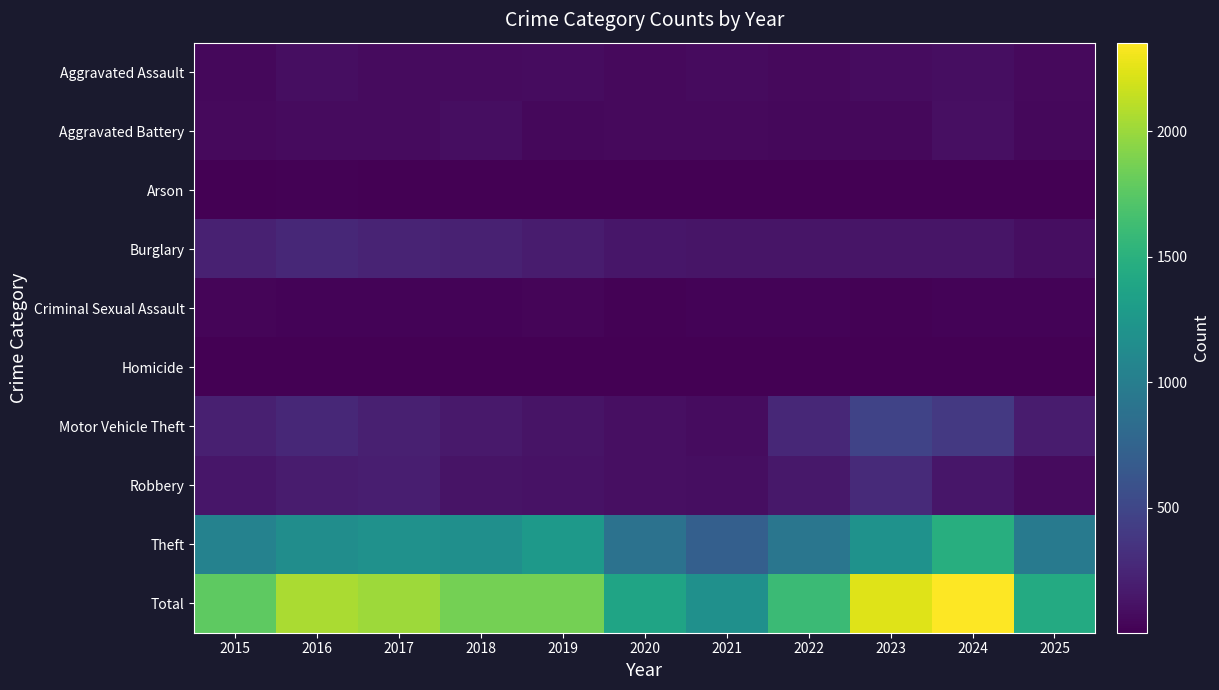

Reading right to left, what are all the values shown in this chart?

Aggravated Assault: 2025=60	2024=88	2023=79	2022=61	2021=66	2020=62	2019=80	2018=72	2017=72	2016=88	2015=56
Aggravated Battery: 2025=50	2024=96	2023=55	2022=56	2021=60	2020=57	2019=53	2018=86	2017=71	2016=66	2015=60
Arson: 2025=3	2024=8	2023=2	2022=3	2021=6	2020=7	2019=5	2018=7	2017=7	2016=12	2015=10
Burglary: 2025=84	2024=133	2023=133	2022=130	2021=134	2020=146	2019=182	2018=218	2017=237	2016=266	2015=216
Criminal Sexual Assault: 2025=22	2024=20	2023=18	2022=21	2021=26	2020=16	2019=31	2018=24	2017=22	2016=26	2015=29
Homicide: 2025=1	2024=3	2023=3	2022=7	2021=6	2020=5	2019=4	2018=4	2017=4	2016=4	2015=5
Motor Vehicle Theft: 2025=182	2024=388	2023=470	2022=259	2021=82	2020=99	2019=123	2018=163	2017=208	2016=259	2015=212
Robbery: 2025=67	2024=144	2023=284	2022=151	2021=88	2020=97	2019=116	2018=121	2017=202	2016=178	2015=139
Theft: 2025=966	2024=1473	2023=1198	2022=920	2021=716	2020=884	2019=1272	2018=1170	2017=1188	2016=1151	2015=1041
Total: 2025=1435	2024=2353	2023=2242	2022=1608	2021=1184	2020=1373	2019=1866	2018=1865	2017=2011	2016=2050	2015=1768